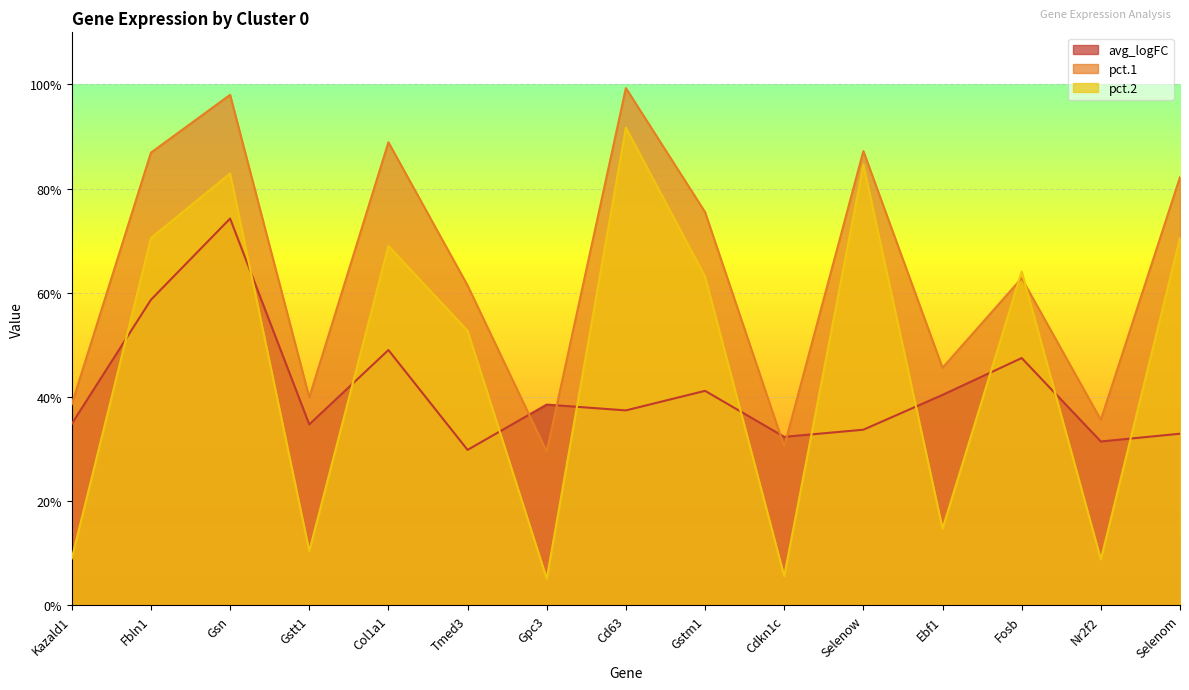

What is the label of the 12th point from the left?

Ebf1